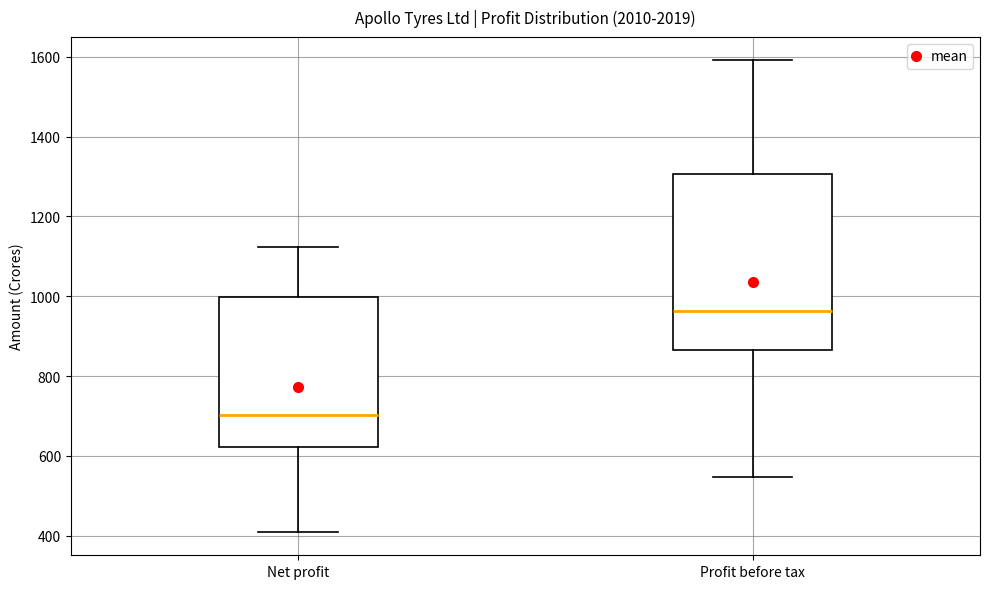

Reading left to right, transcribe this box plot: for each box, give where its median line is, the range the box spans, and where its two whiskers end, as read against the y-axis. The values are not printed on the chart, so give them approximately, as read against the axis.

Net profit: median 700, box 620 to 1000, whiskers 400 to 1120
Profit before tax: median 960, box 860 to 1300, whiskers 540 to 1600